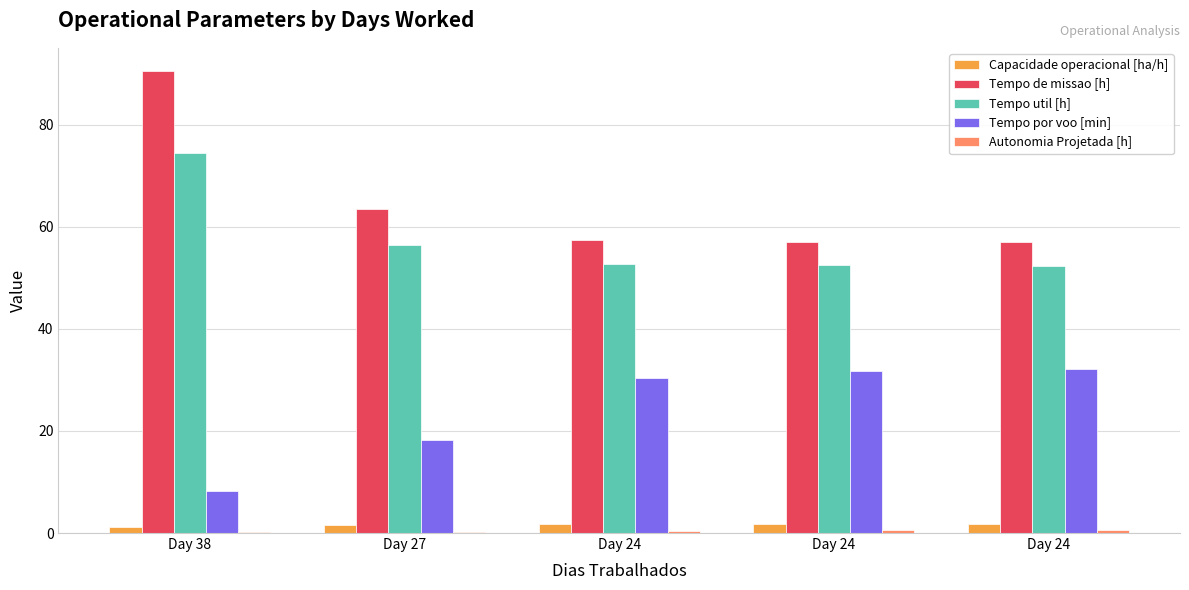

What is the minimum value for Tempo util [h]?

52.4